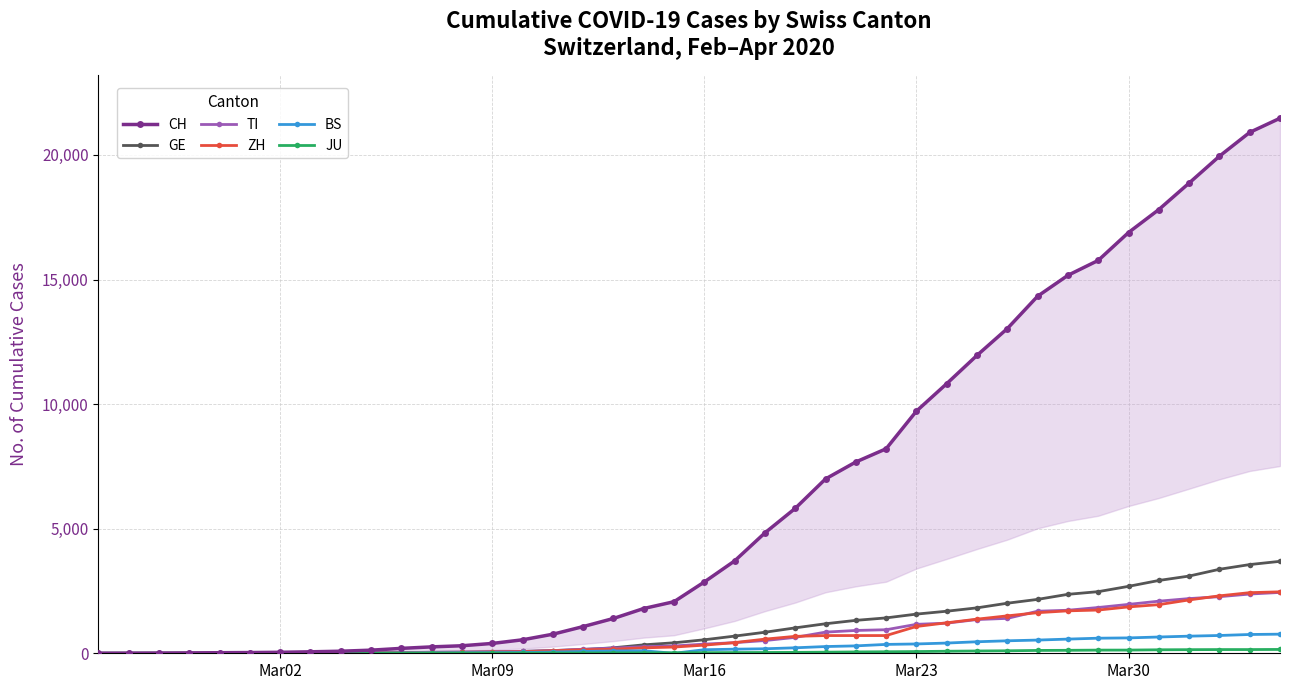

How many values in the BS series exceed 143?

19